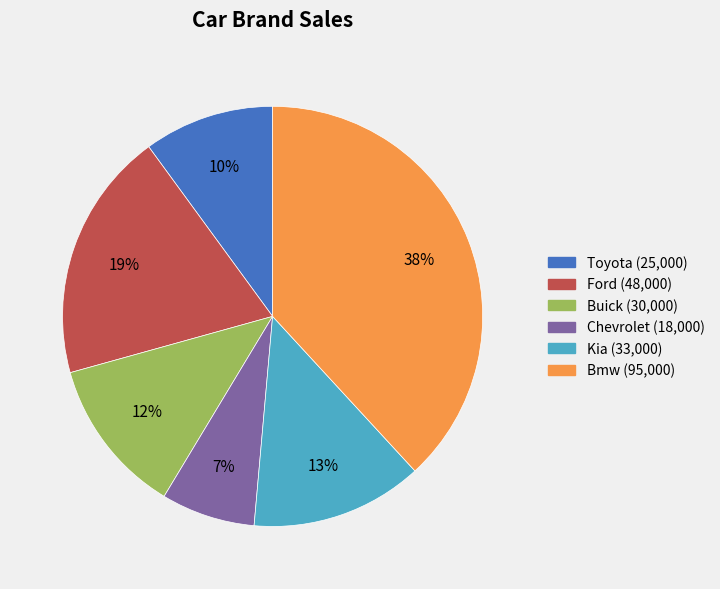

What percentage is the Chevrolet slice, to the nearest percent?

7%